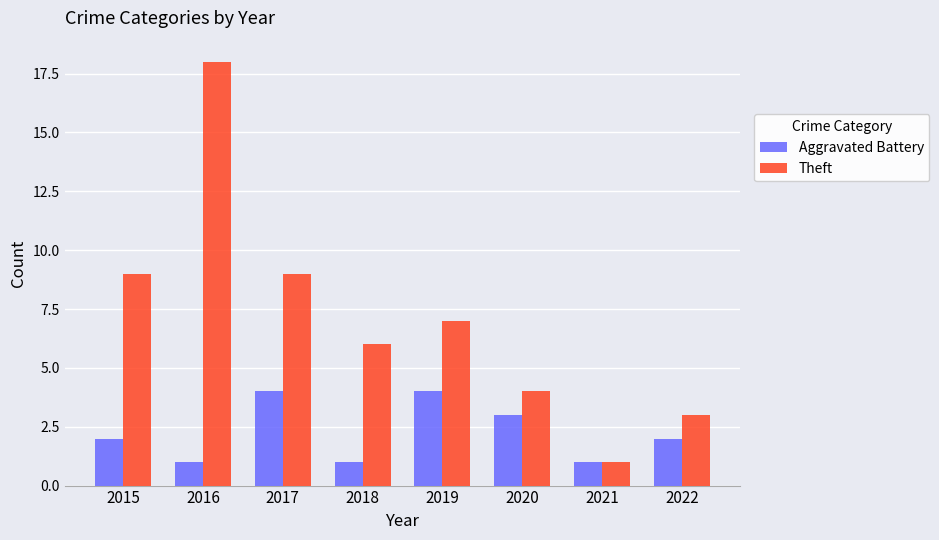

Rank the series at 2022 from highest to lowest value.

Theft, Aggravated Battery